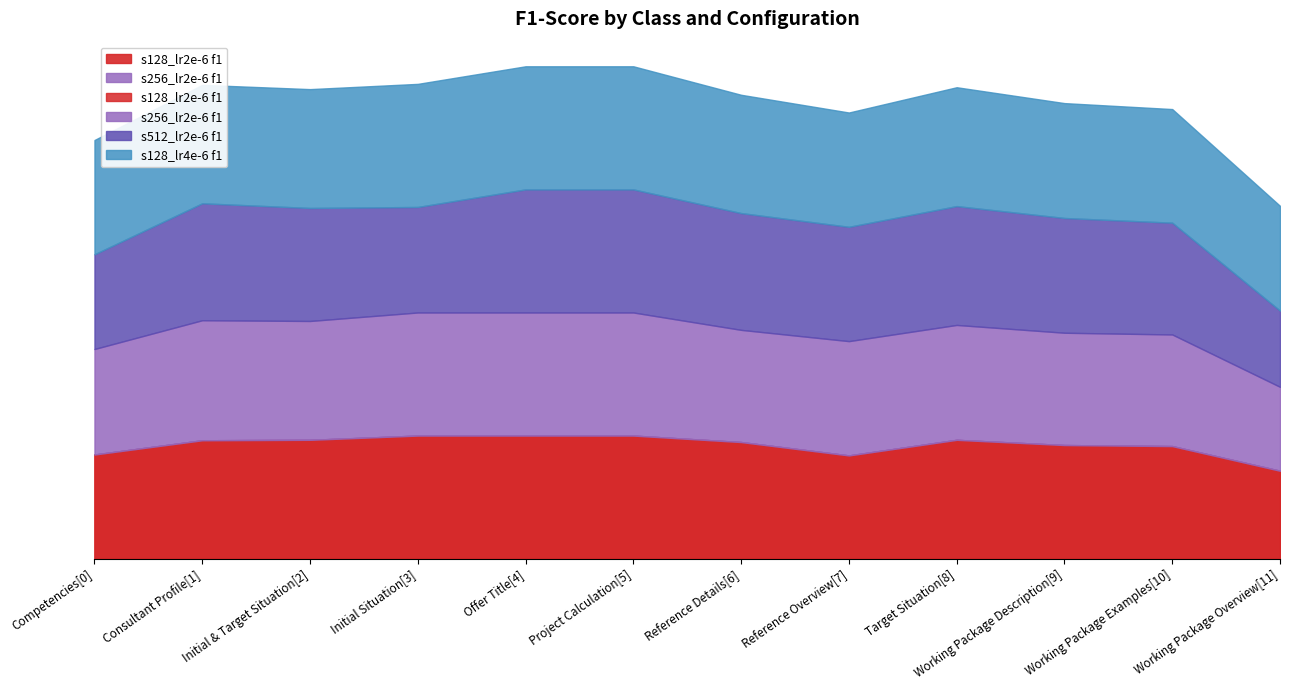

Where is the first local minimum for s128_lr2e-6 f1?

Reference Overview[7]